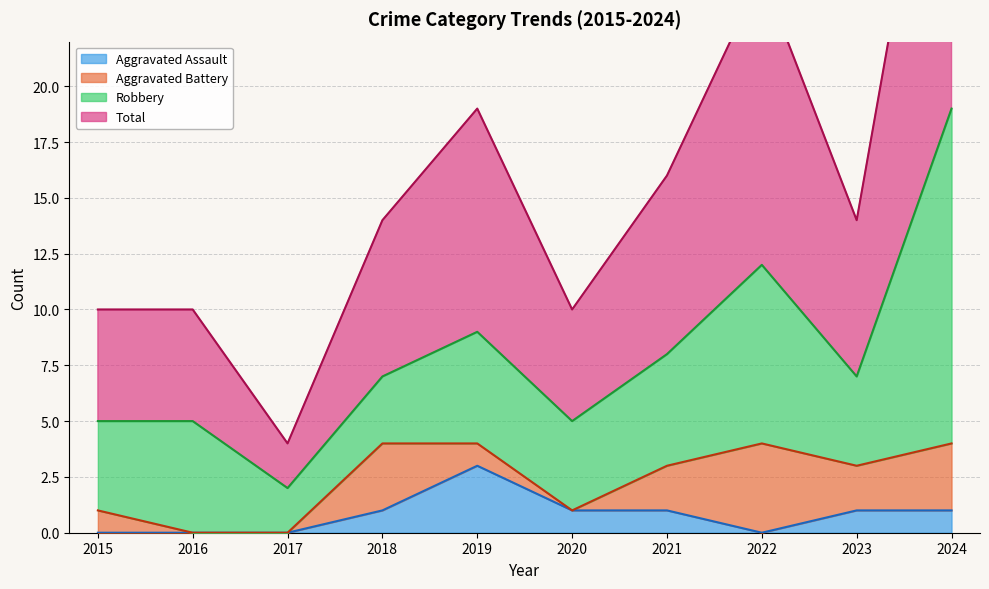

In Total, how many points are higher than both neighbors (excluding endpoints)?

2